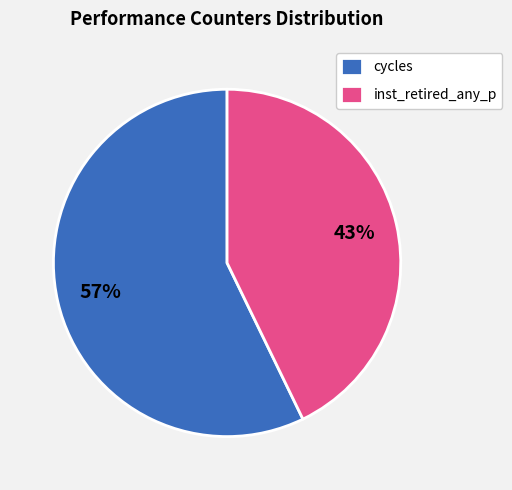

To the nearest percent, what is the average slice percentage?

50%